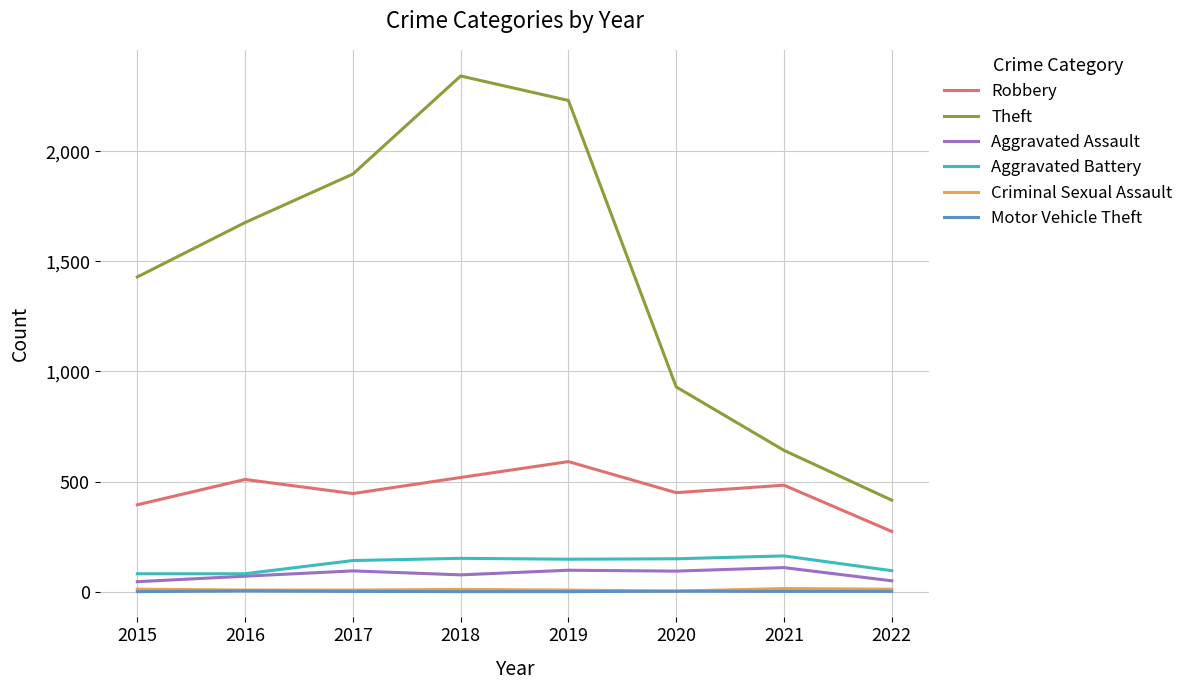

What is the difference between the Robbery values at 2017 and 2018?

73